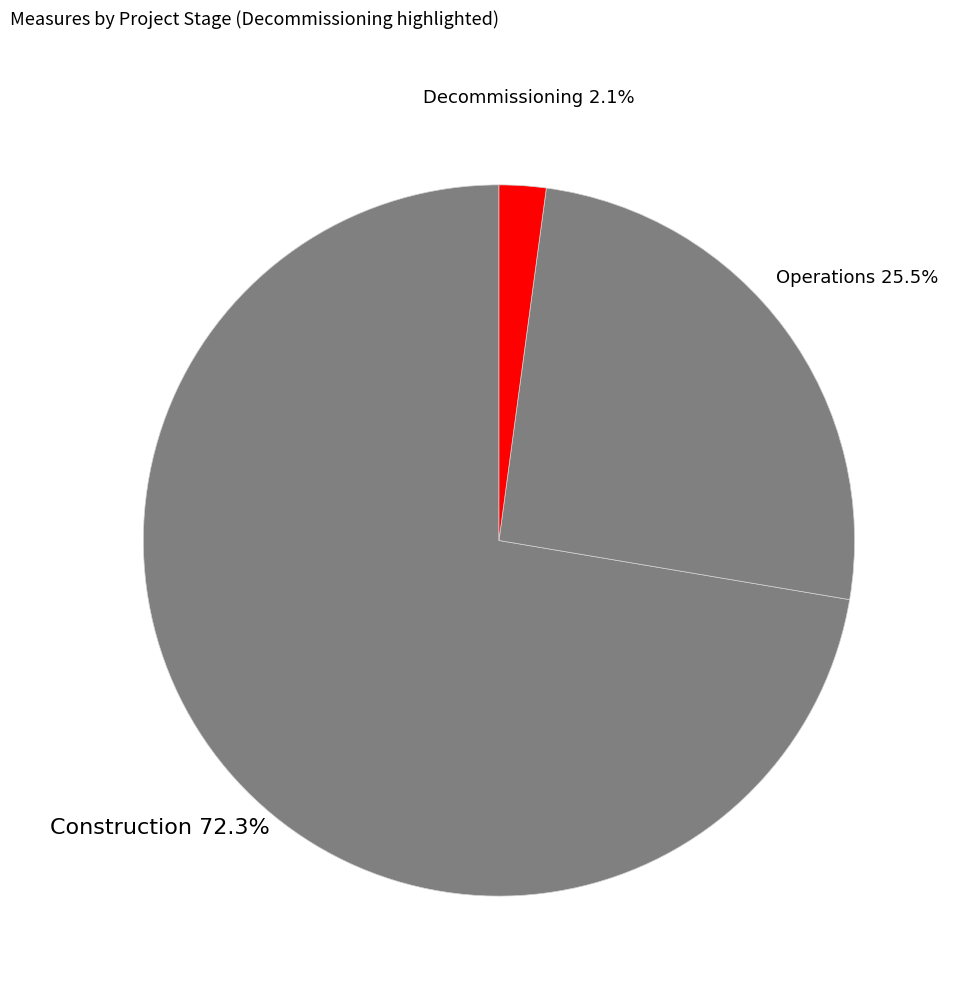

Is there a majority slice in this chart?

Yes